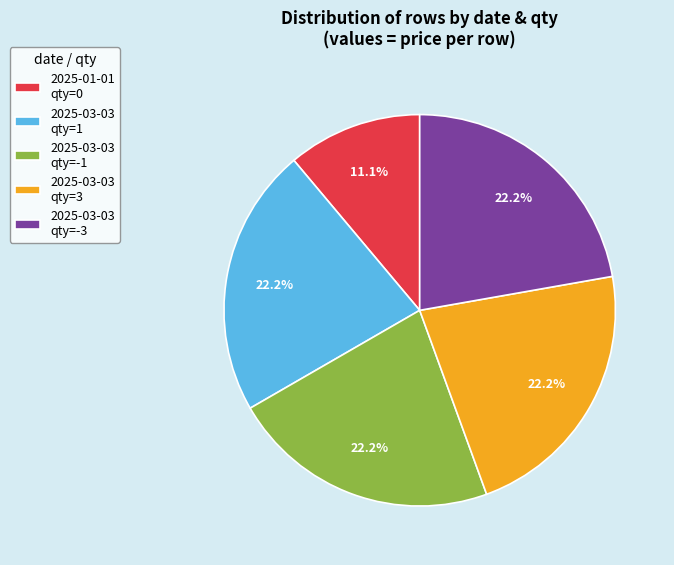

Approximately how many times larger is the value at 2025-01-01 qty=0 compared to 2025-03-03 qty=-3?

0.5